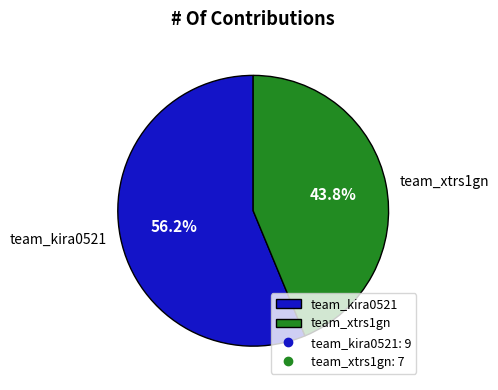

How many segments does this pie chart have?

2